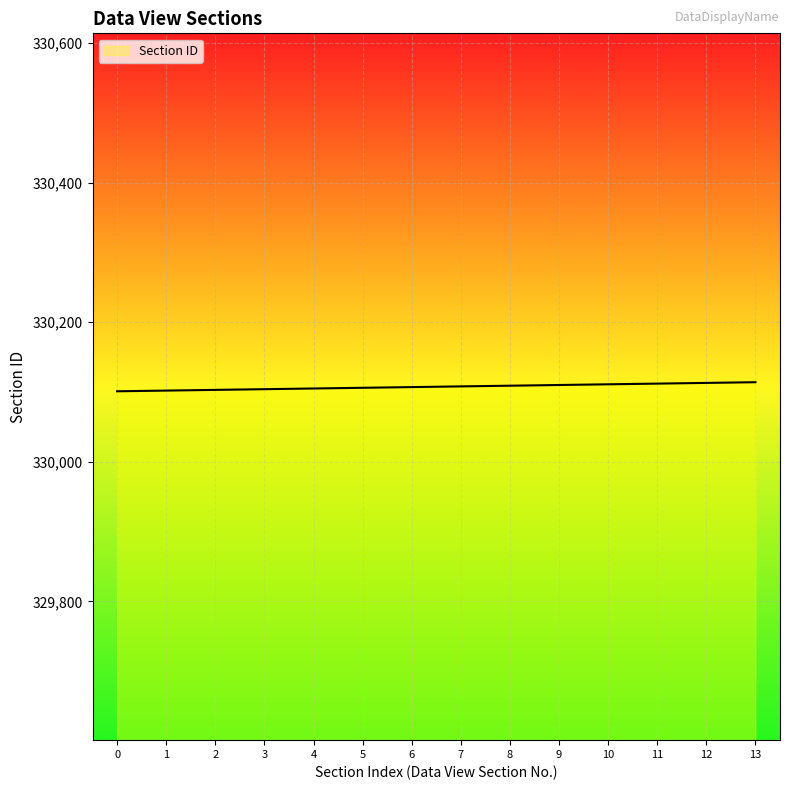

What is the ratio of the value at 11 to the value at 6?

1.0